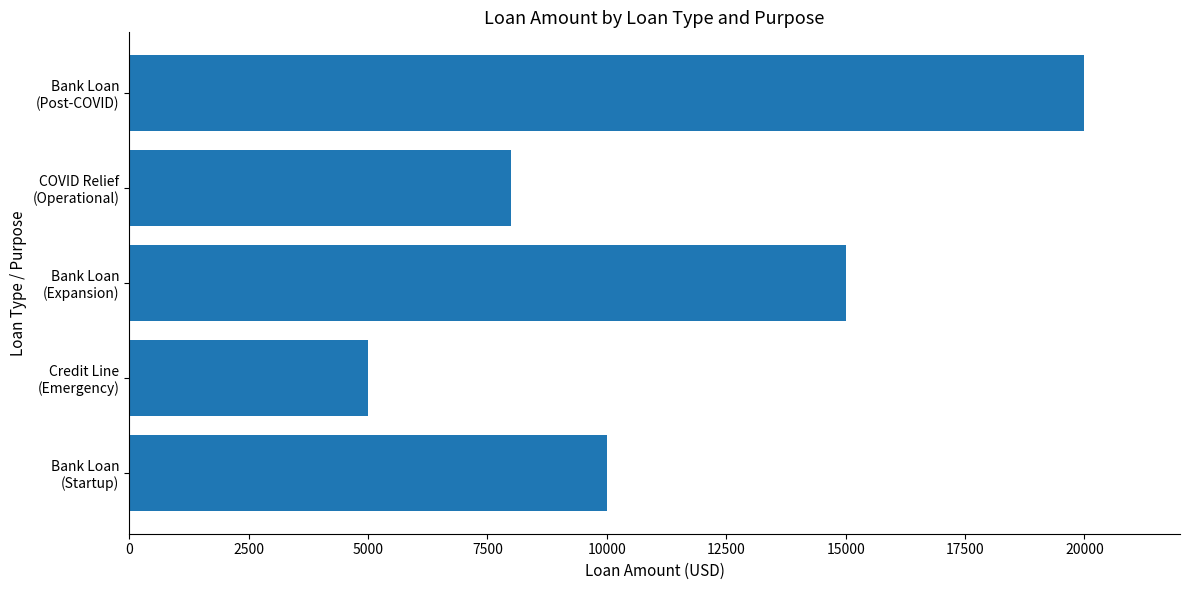

What is the minimum value shown in the chart?

5000